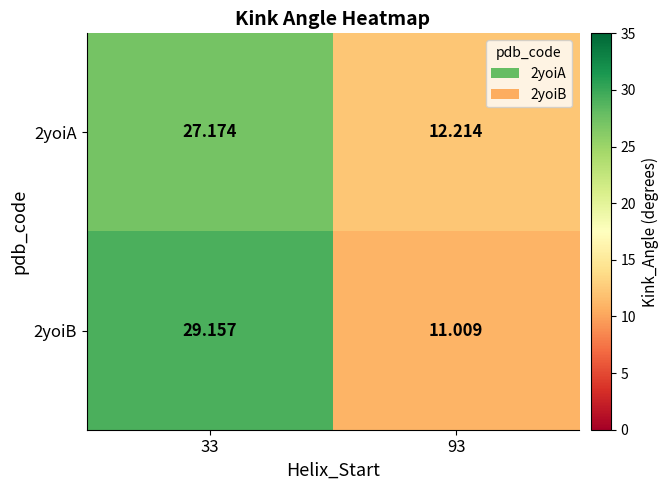

Which series has the largest total across all categories?

2yoiB